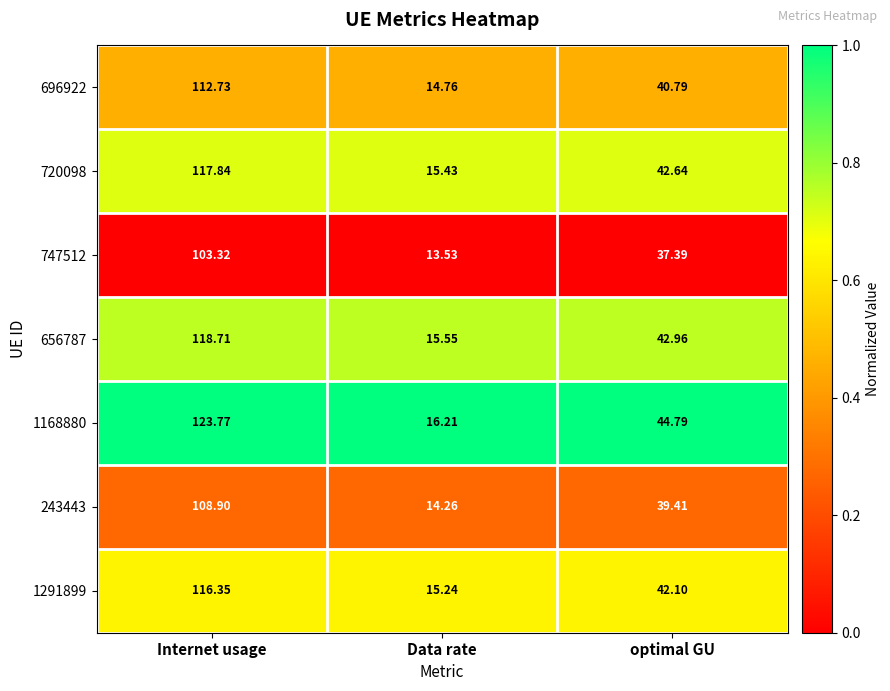

Where does the 1168880 series first go above 44?

Internet usage